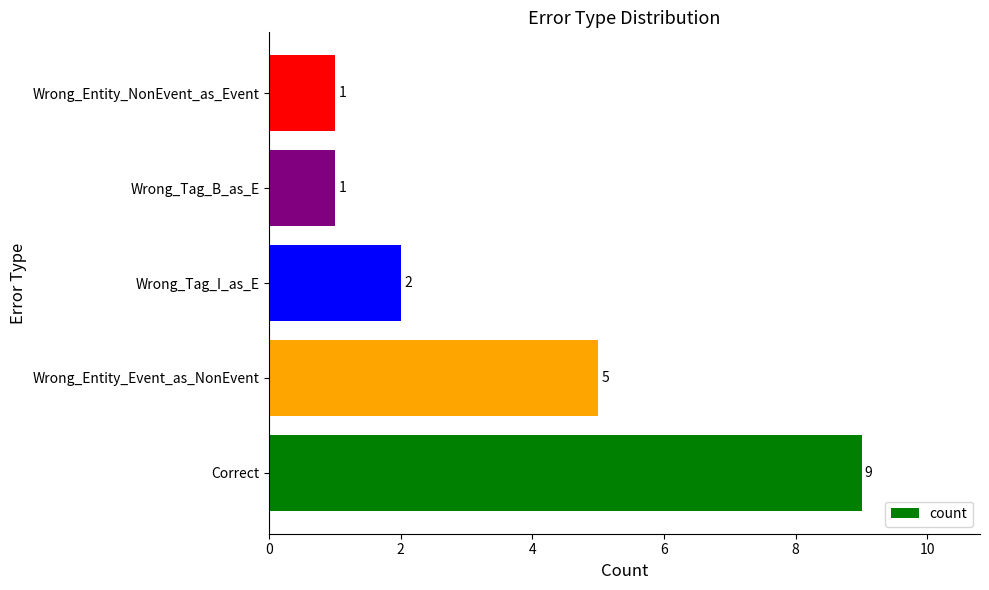

At which label is the value closest to 5?

Wrong_Entity_Event_as_NonEvent